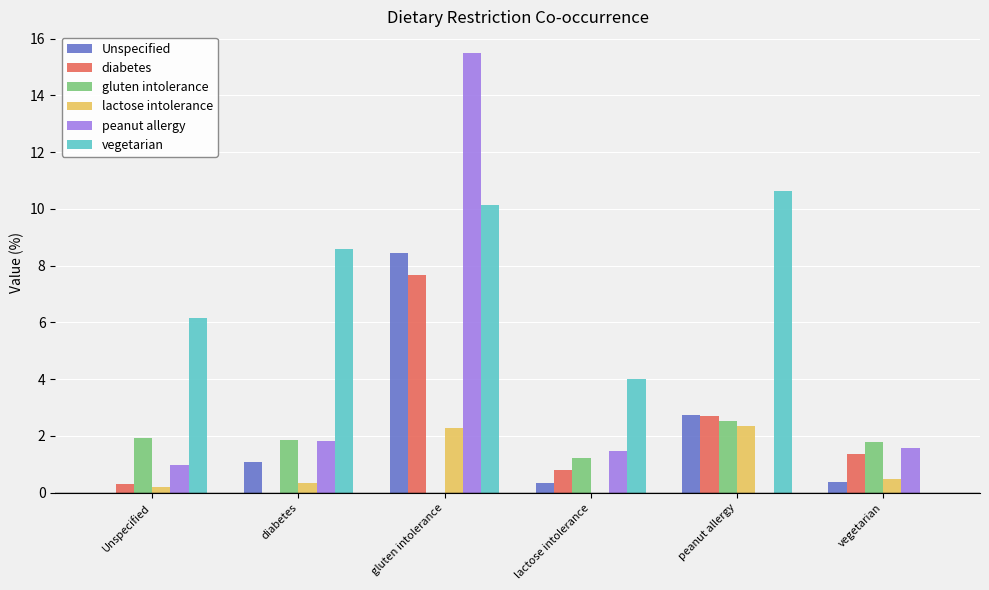

How many series are shown in this chart?

6